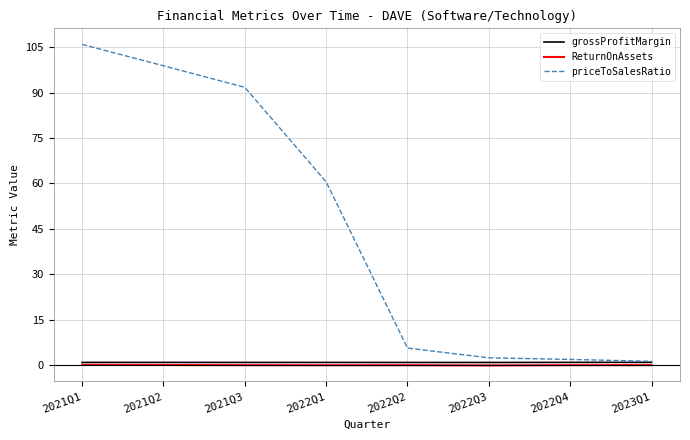

Count the number of data series in this chart.

3